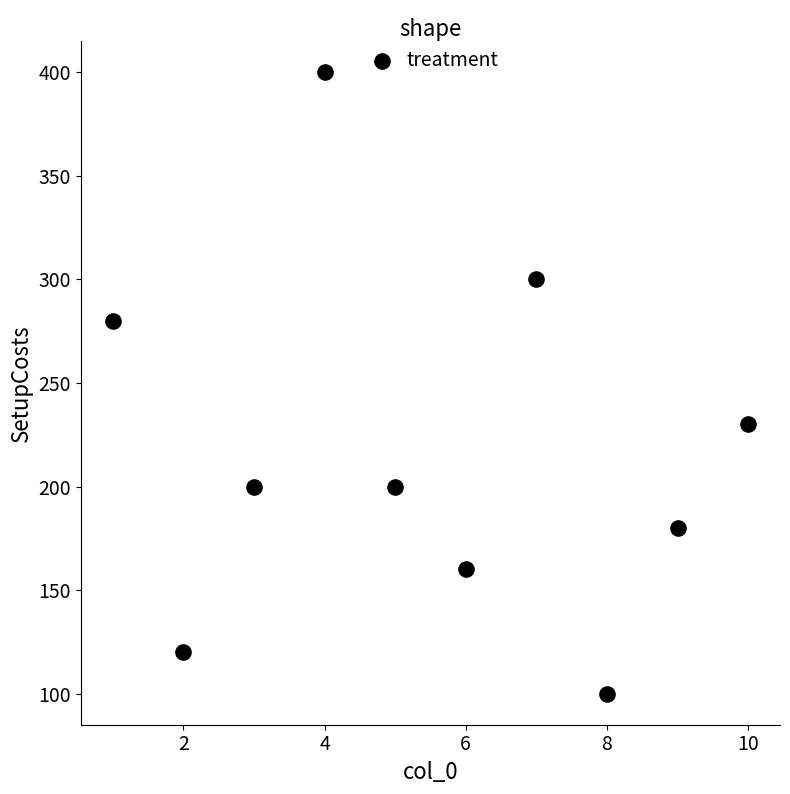

What is the range of Y values (max minus min)?

300